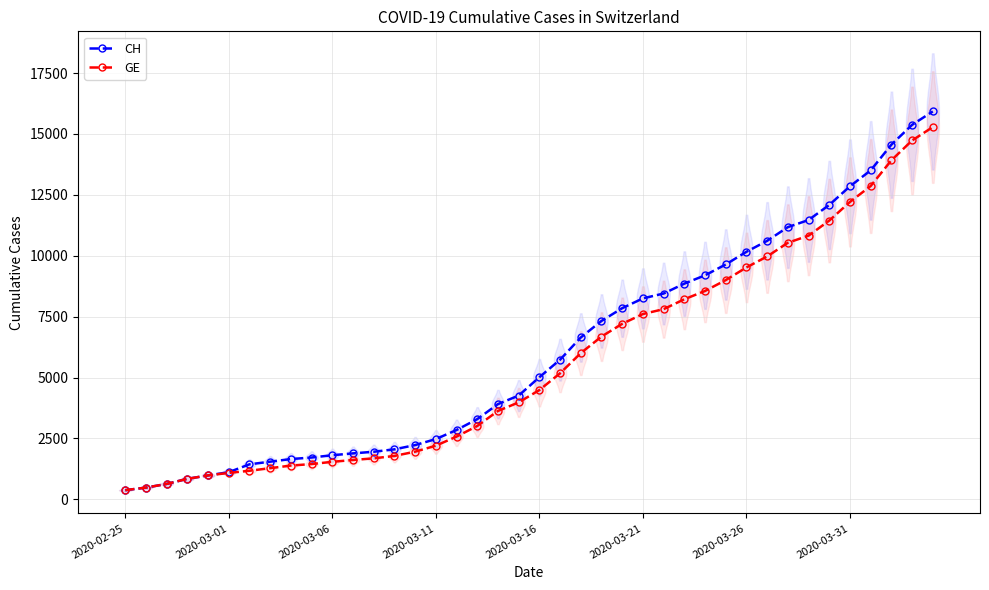

Which series has the largest range (max minus min)?

CH